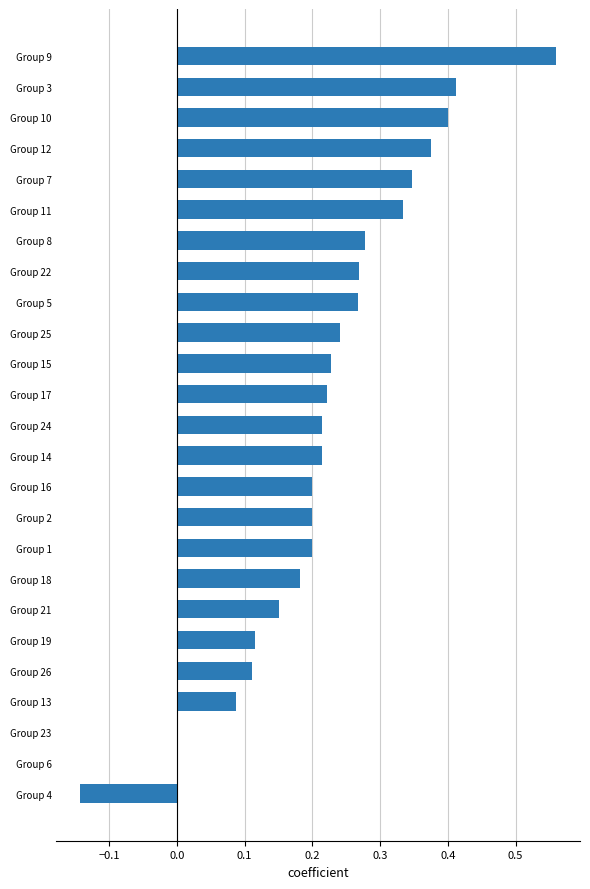

What is the sum of all values?

5.5